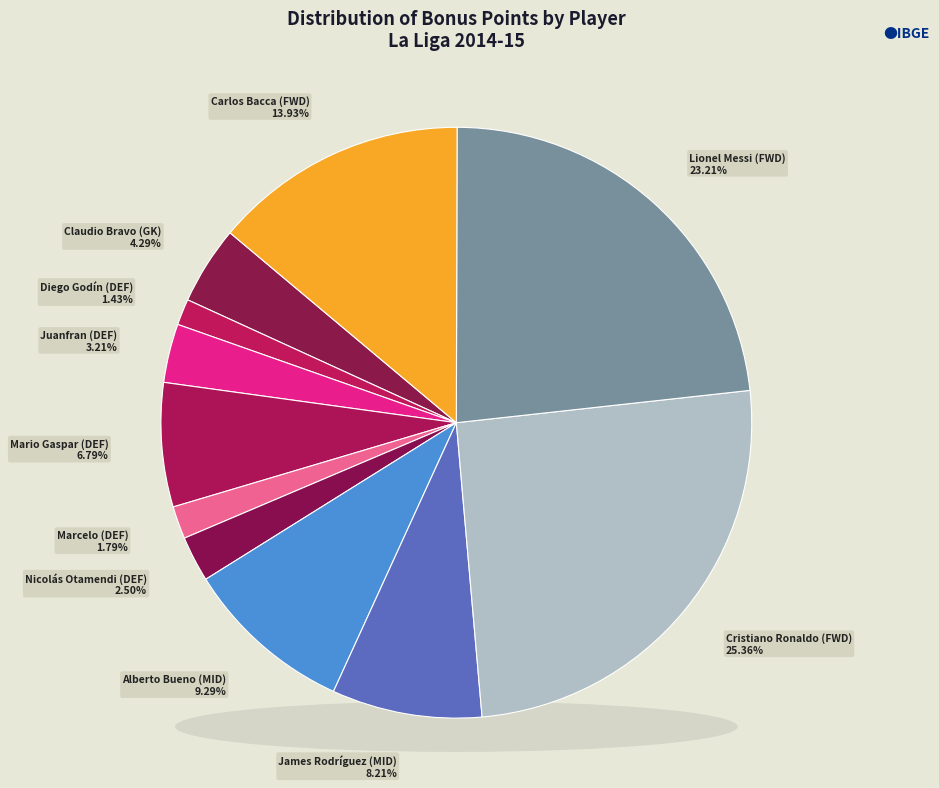

Count the number of slices in the pie.

11